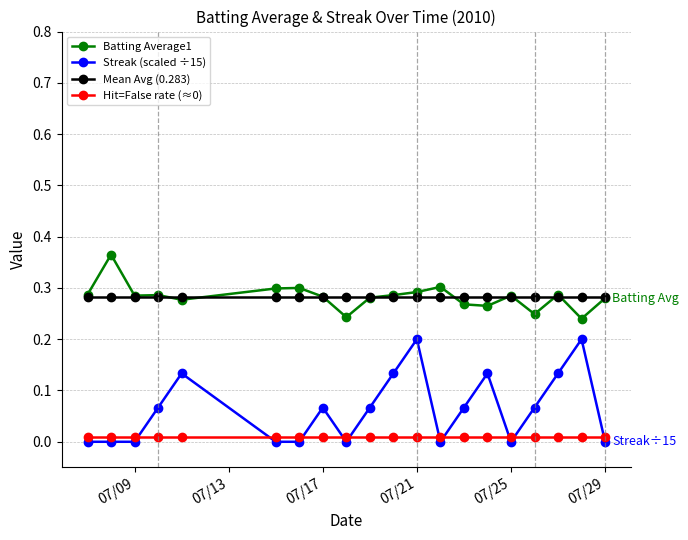

True or false: Streak (scaled ÷15) and Mean Avg (0.283) intersect in this chart.

False